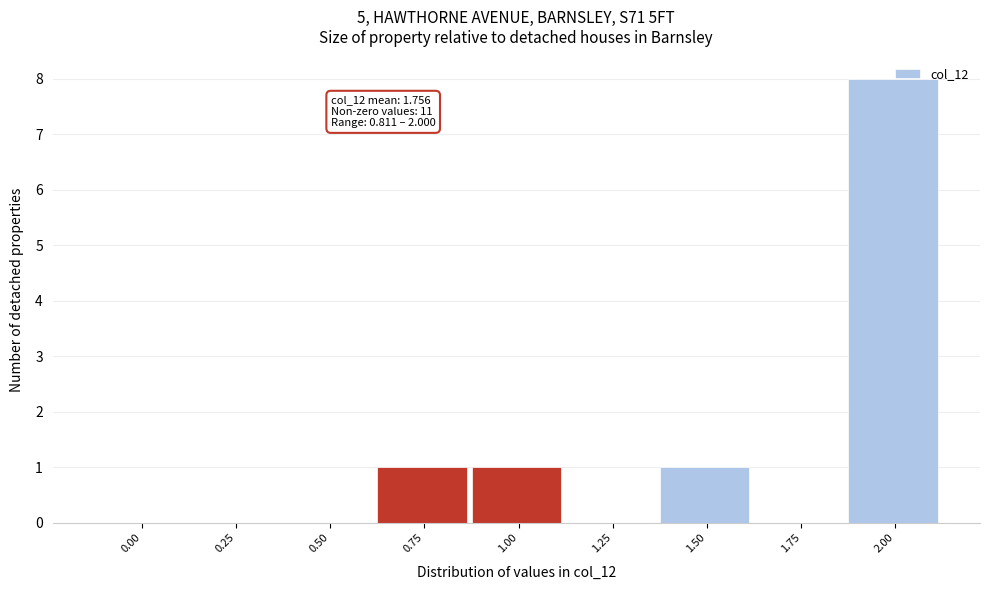

What is the sum of all values?

11